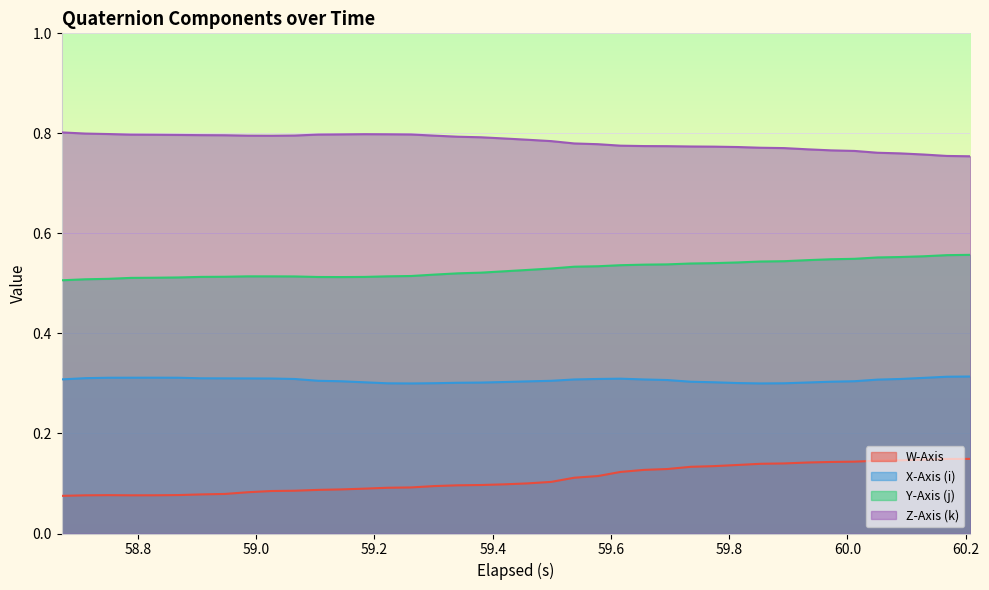

List the series in order of their peak value, lowest first.

W-Axis, X-Axis (i), Y-Axis (j), Z-Axis (k)